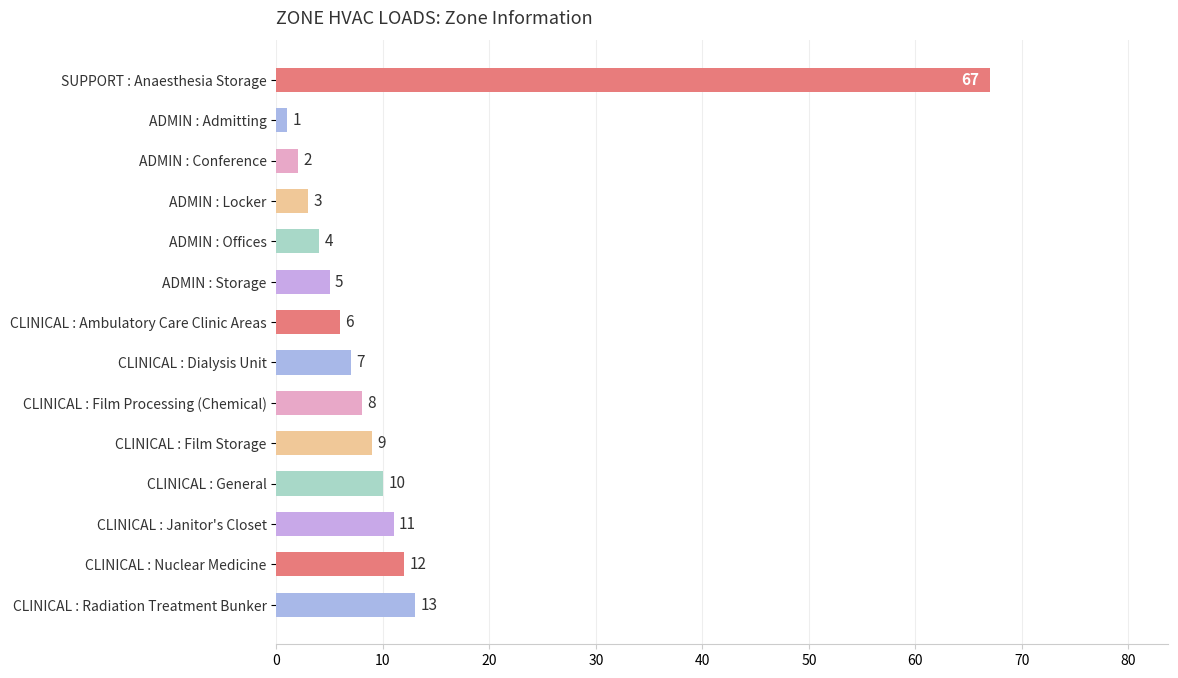

What is the sum of the values at CLINICAL : Janitor's Closet and ADMIN : Locker?

14